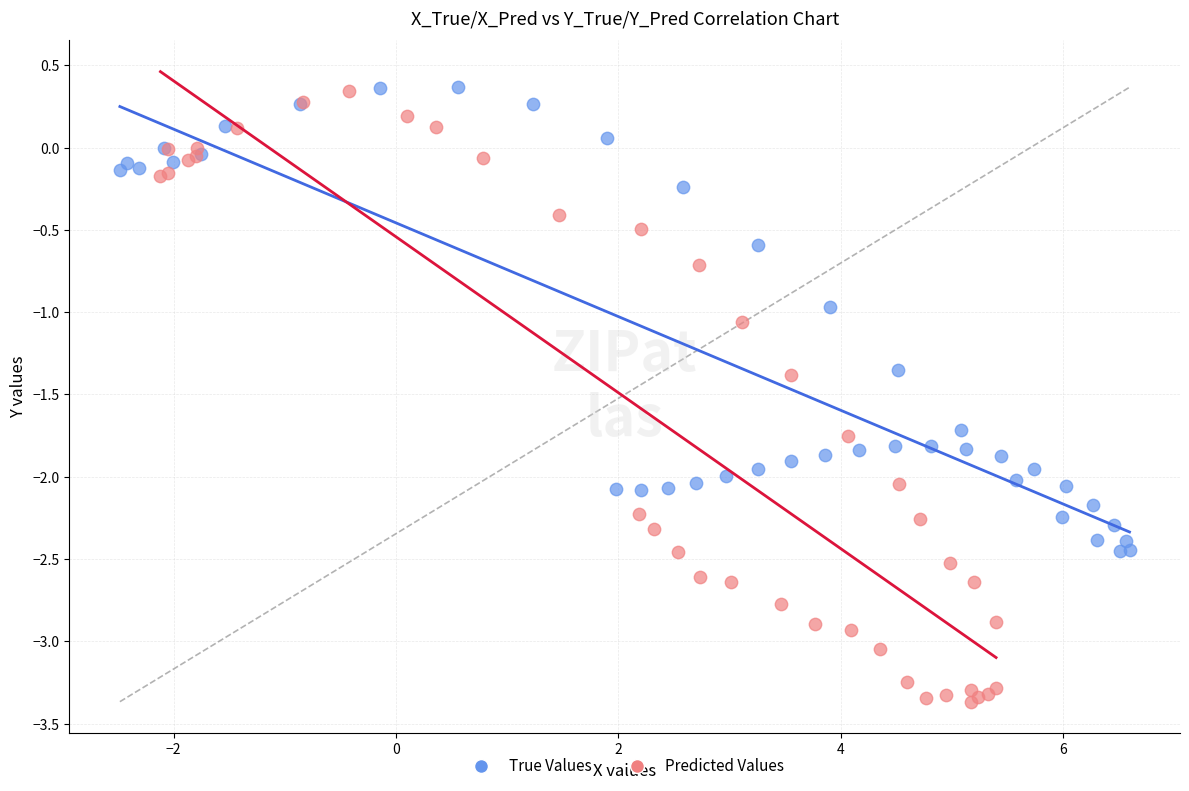

Which series has the widest spread of Y values?

Predicted Values